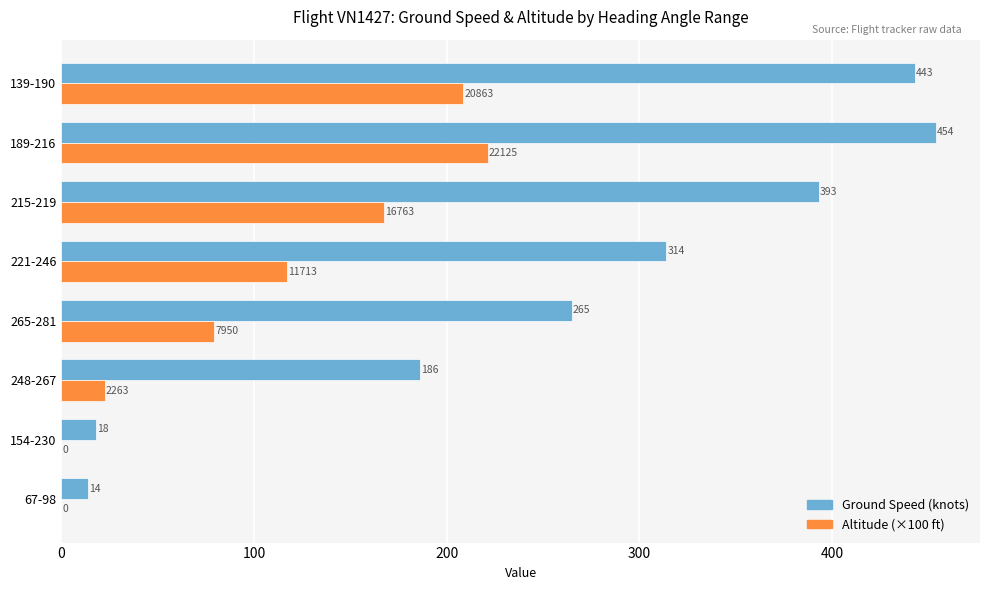

How many data points in Altitude (×100 ft) are above 117?

4